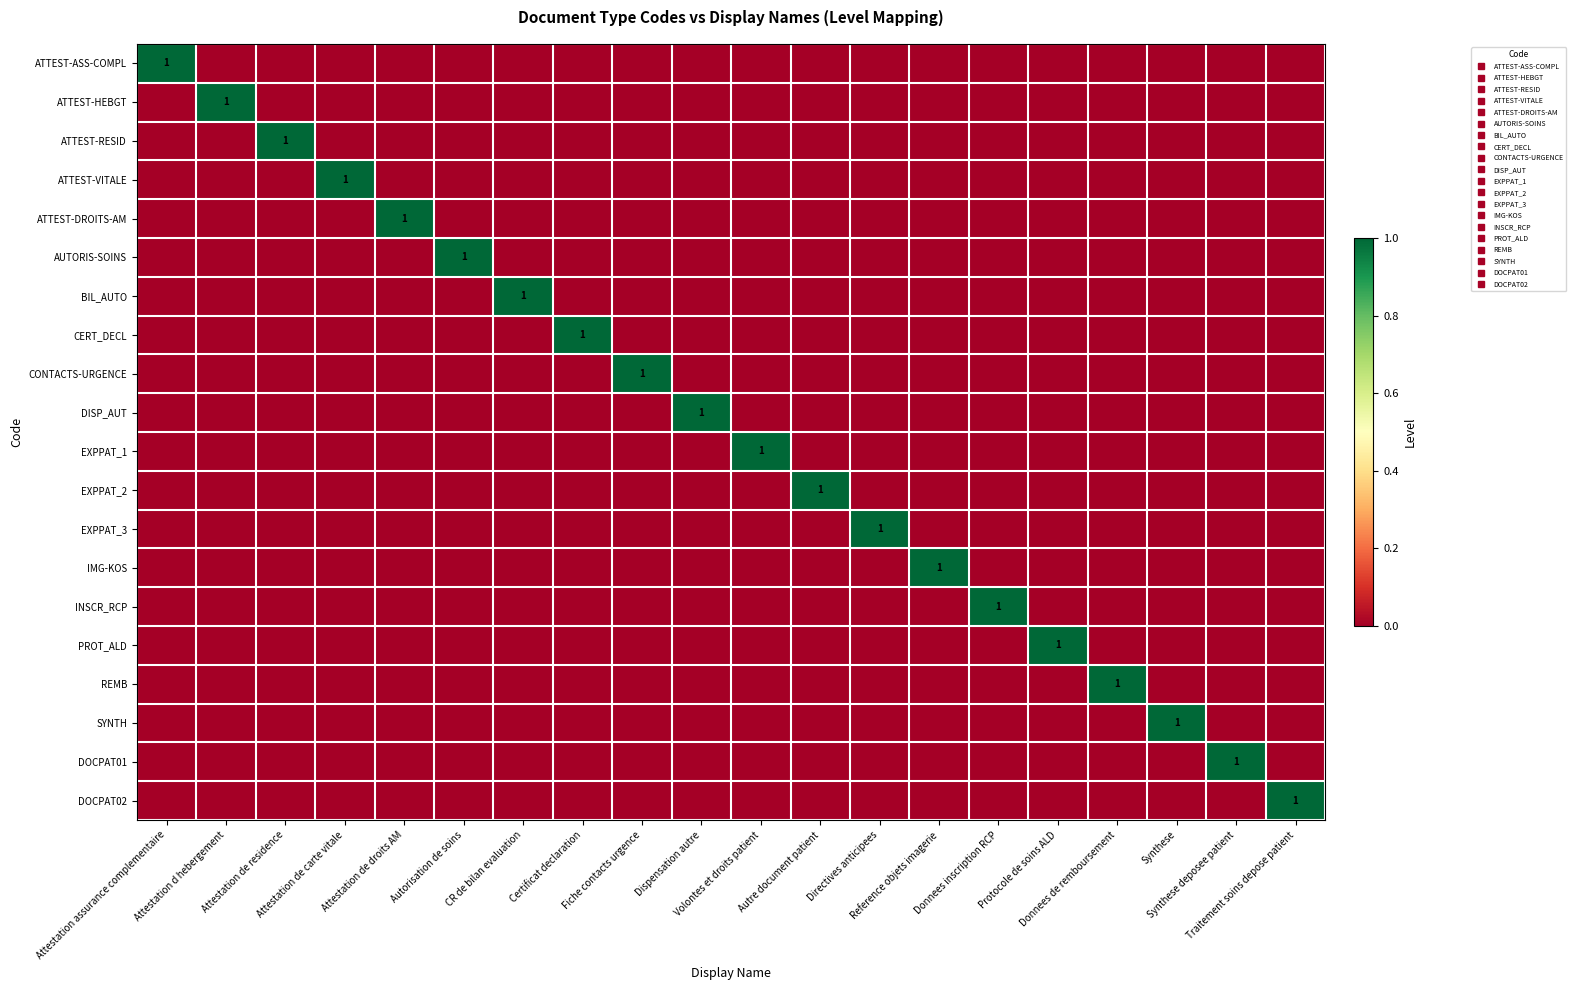

What is the sum of all DOCPAT01 values?

1